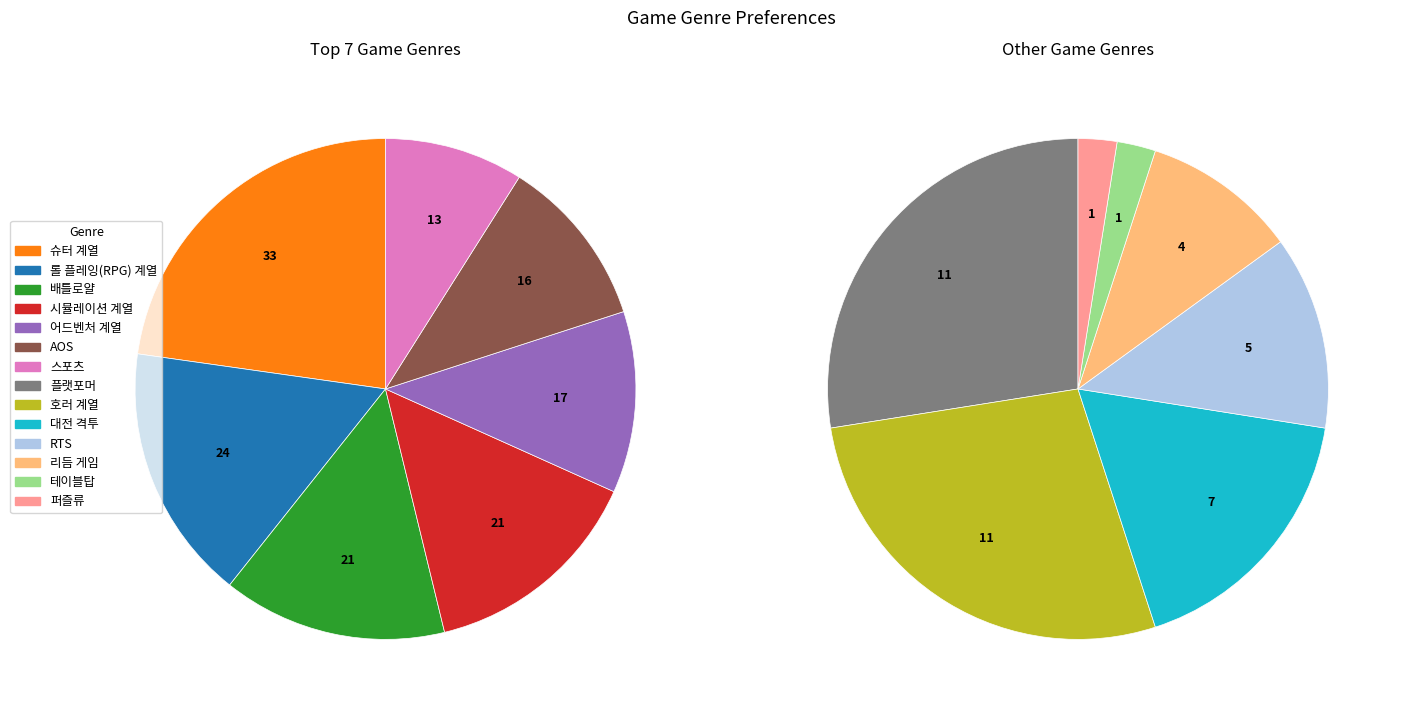

How many segments does this pie chart have?

14